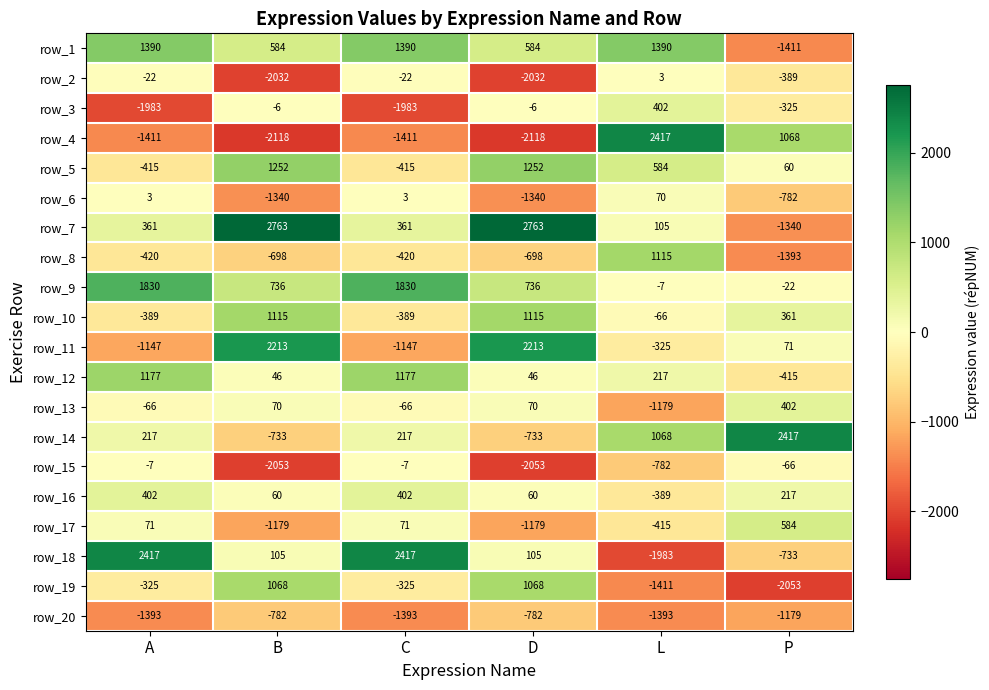

Which series has the largest range (max minus min)?

row_4